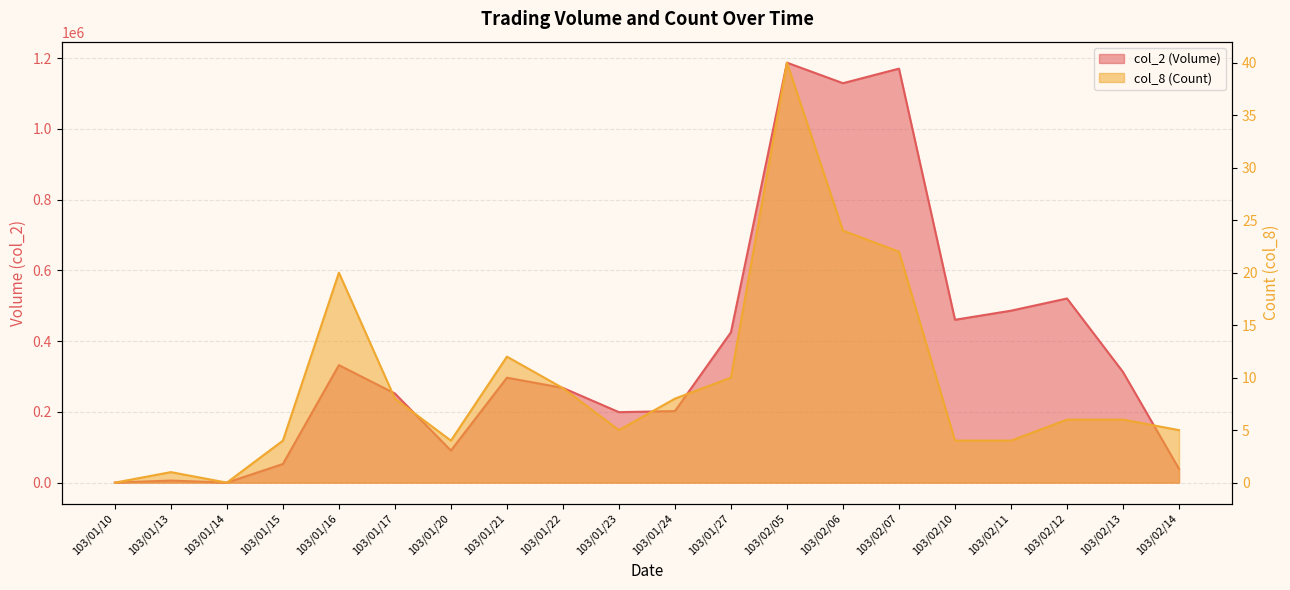

Where is the first local minimum for col_8 (Count)?

103/01/14